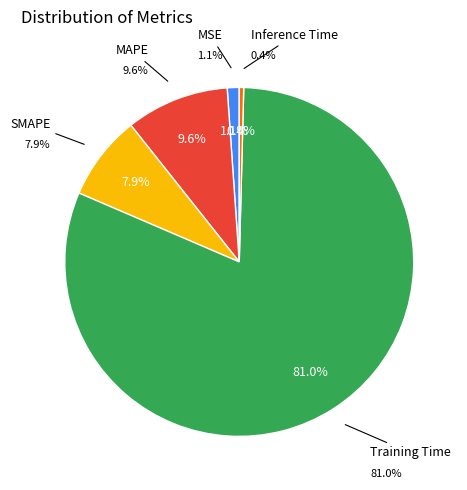

What is the largest slice in the pie chart?

Training Time